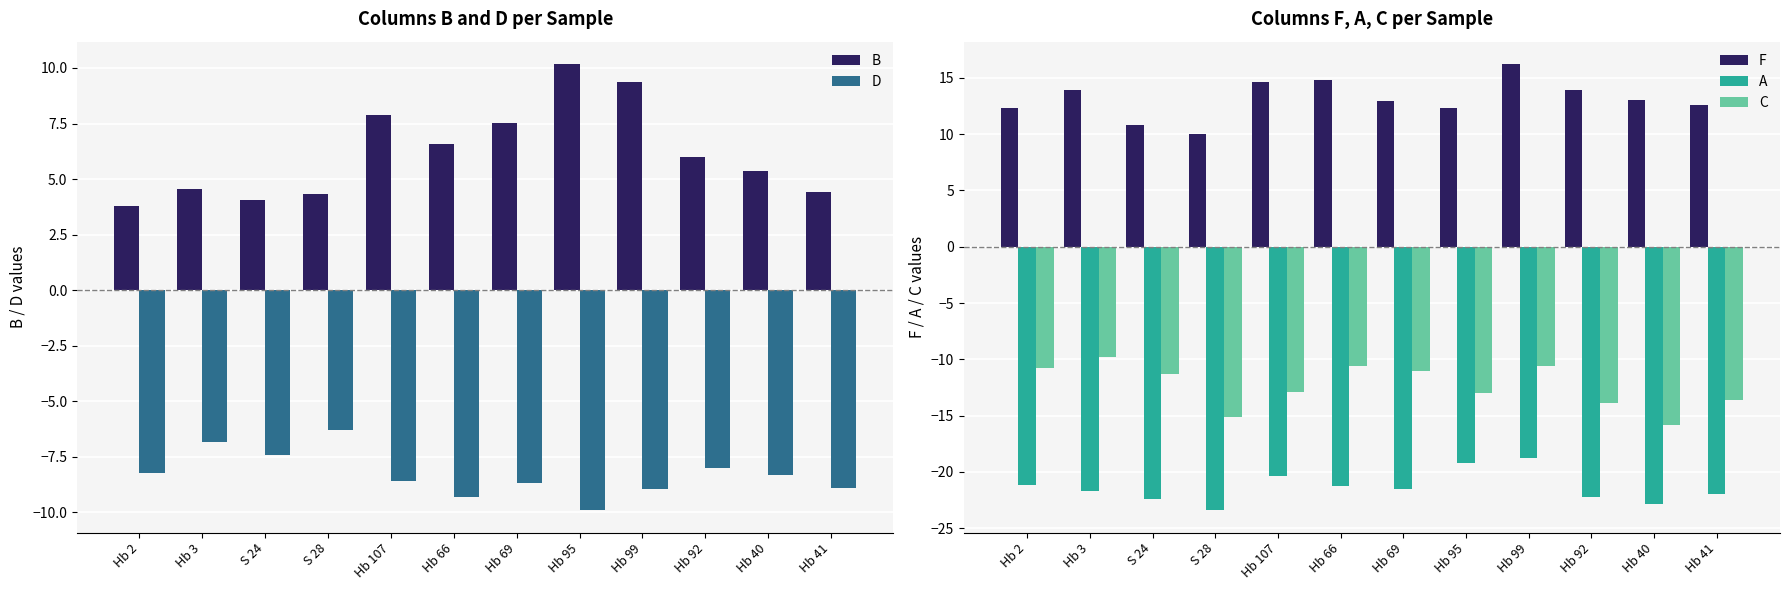

Is it true that A equals -23.4 at S 28?

True